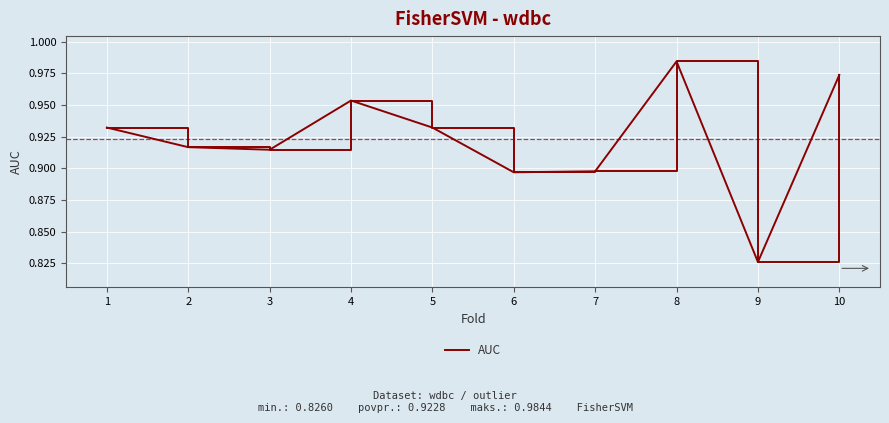

True or false: the data shows 1.5 at 8.

False